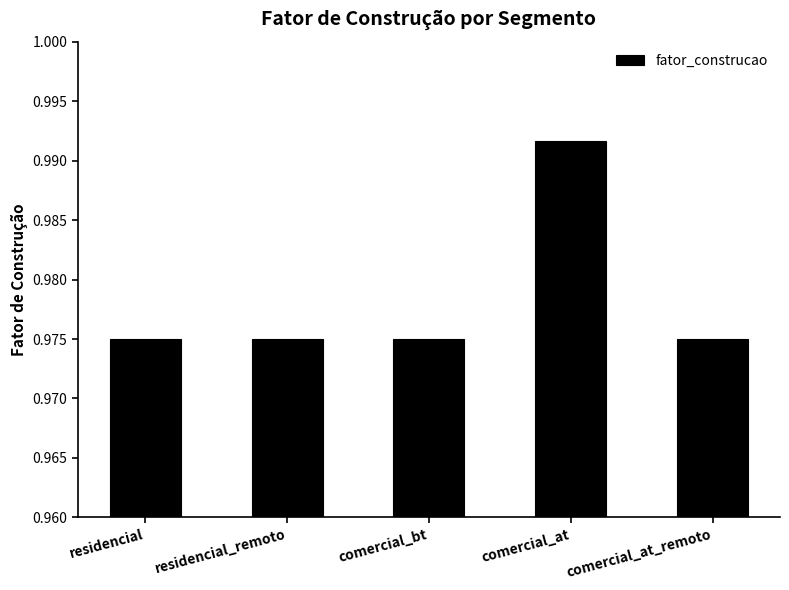

Which category has the highest value across all series?

comercial_at